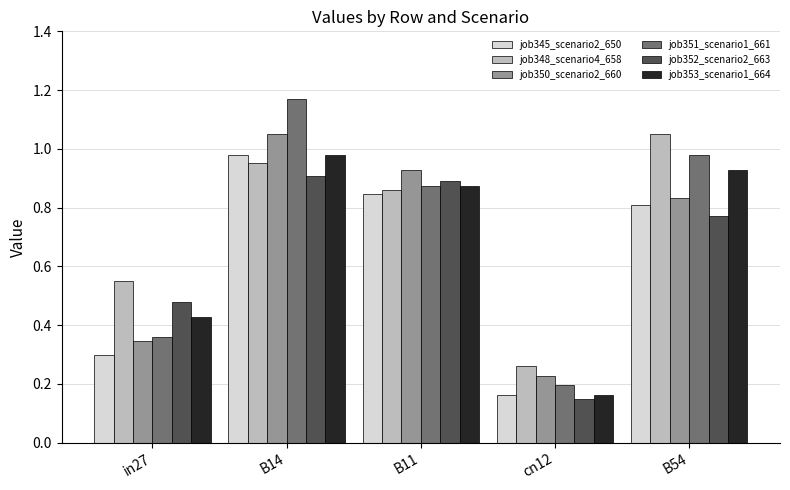

What is the label of the 2nd bar from the right?

cn12